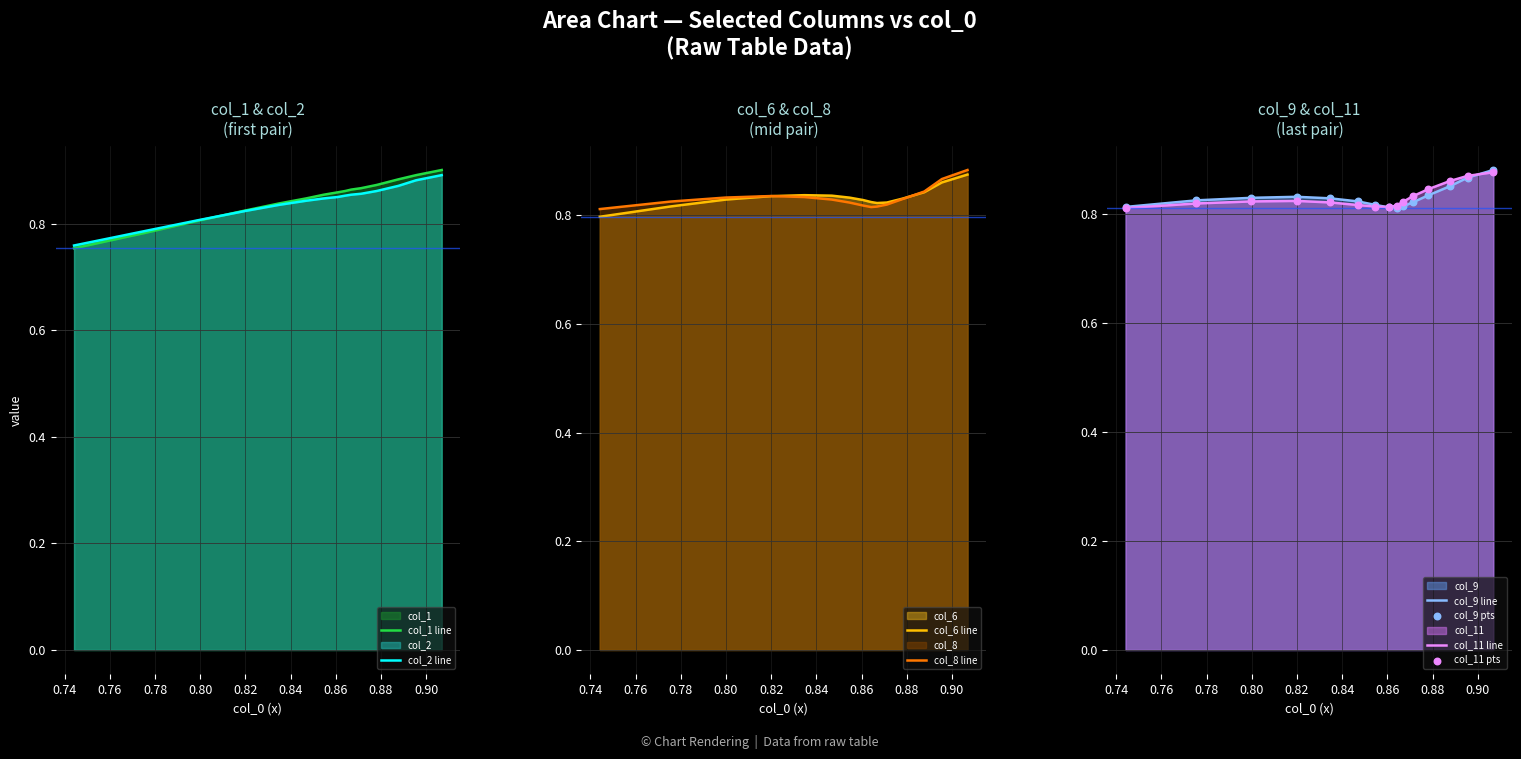

Which series has the largest total across all categories?

x